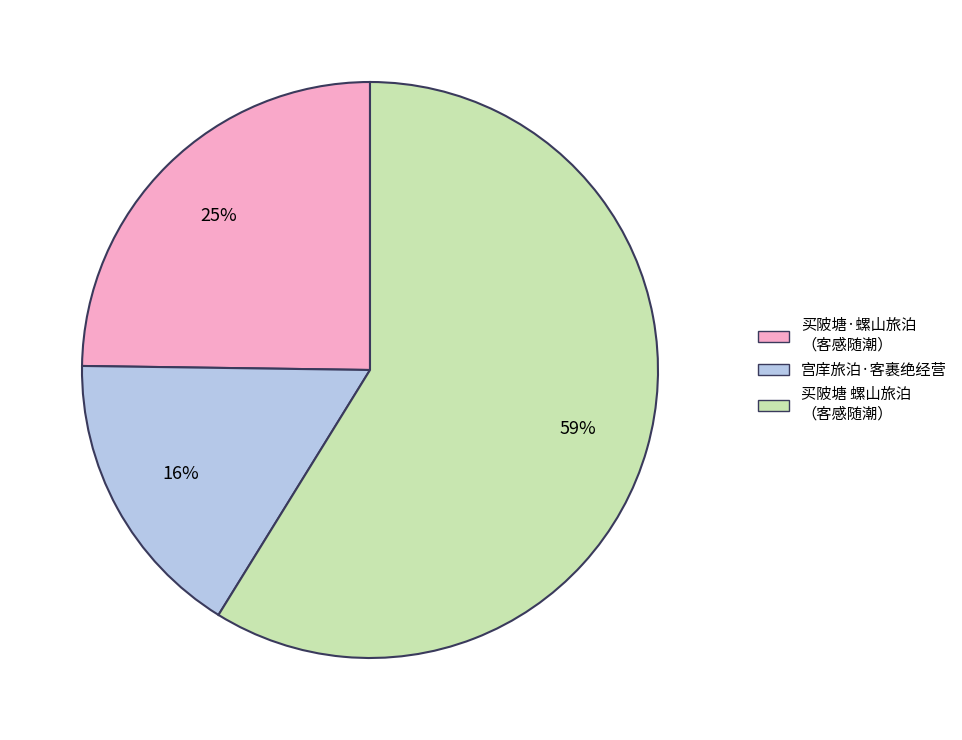

Does any single category account for the majority?

Yes